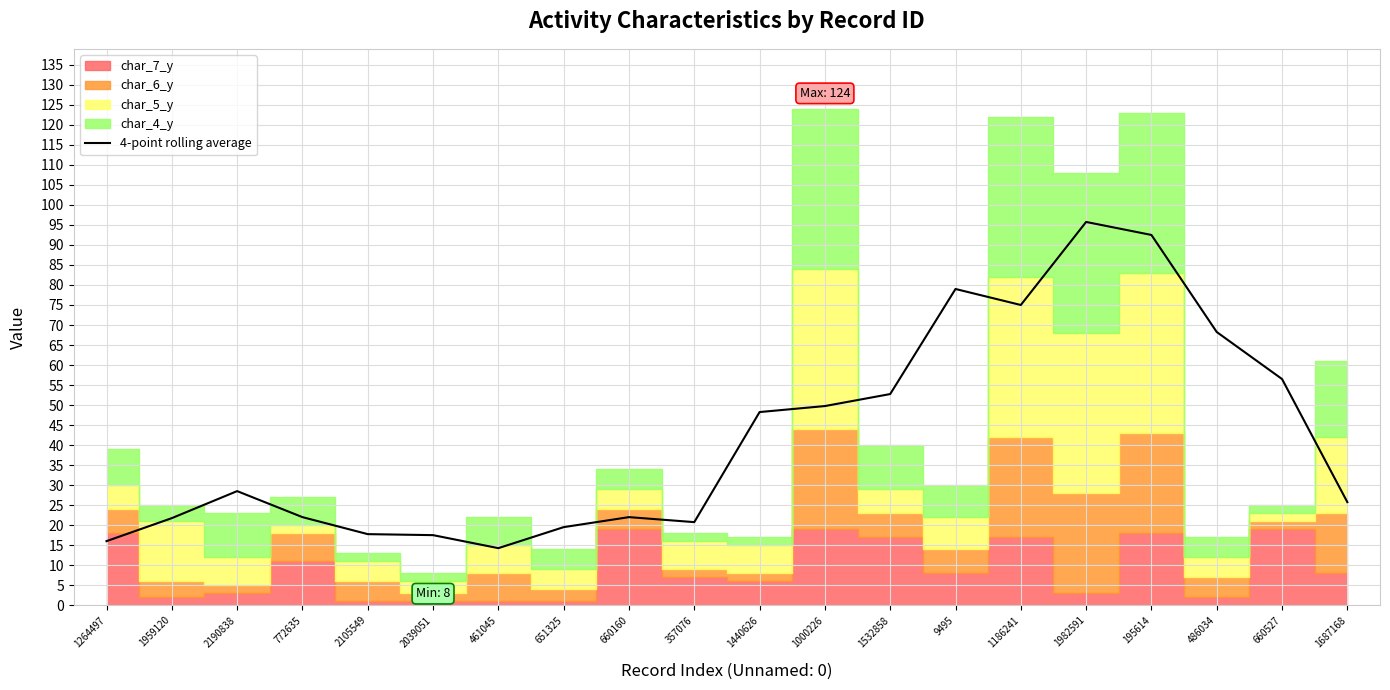

Reading left to right, transcribe all the data shown in this chart.

1264497=16.0	1959120=21.8	2190838=28.5	772635=22.0	2105549=17.8	2039051=17.5	461045=14.2	651325=19.5	660160=22.0	357076=20.8	1440626=48.2	1000226=49.8	1532858=52.8	9495=79.0	1186241=75.0	1982591=95.8	195614=92.5	486034=68.2	660527=56.5	1687168=25.8